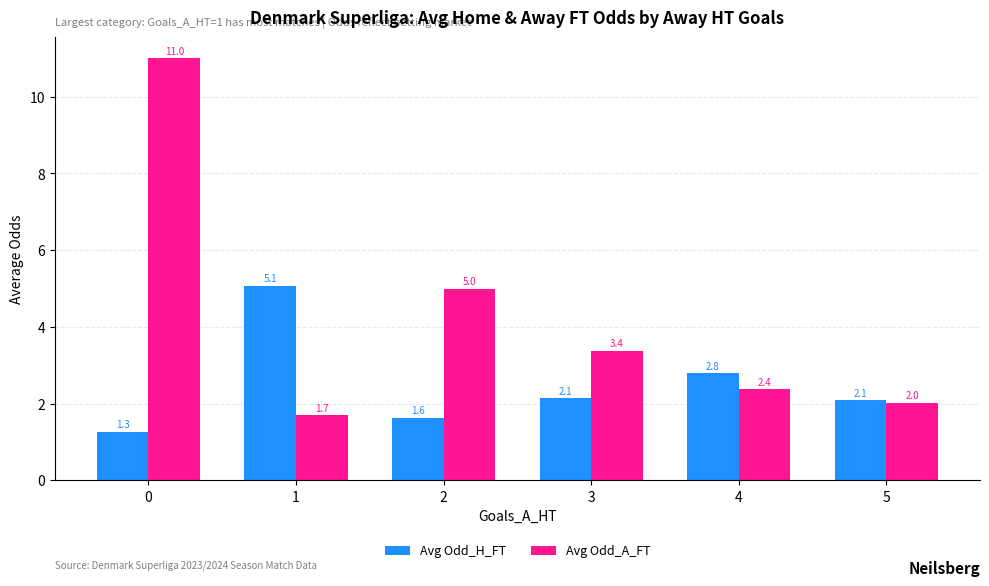

True or false: Avg Odd_A_FT has a value of 5.0 at 2.

True